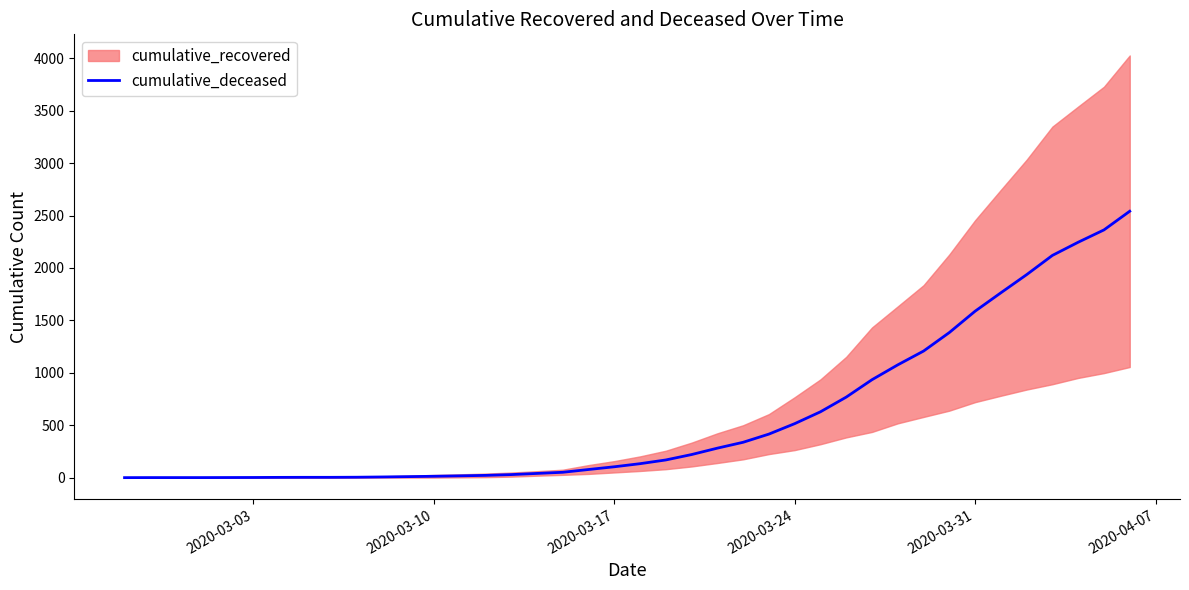

True or false: there are more than 1 points higher than both neighbors.

False